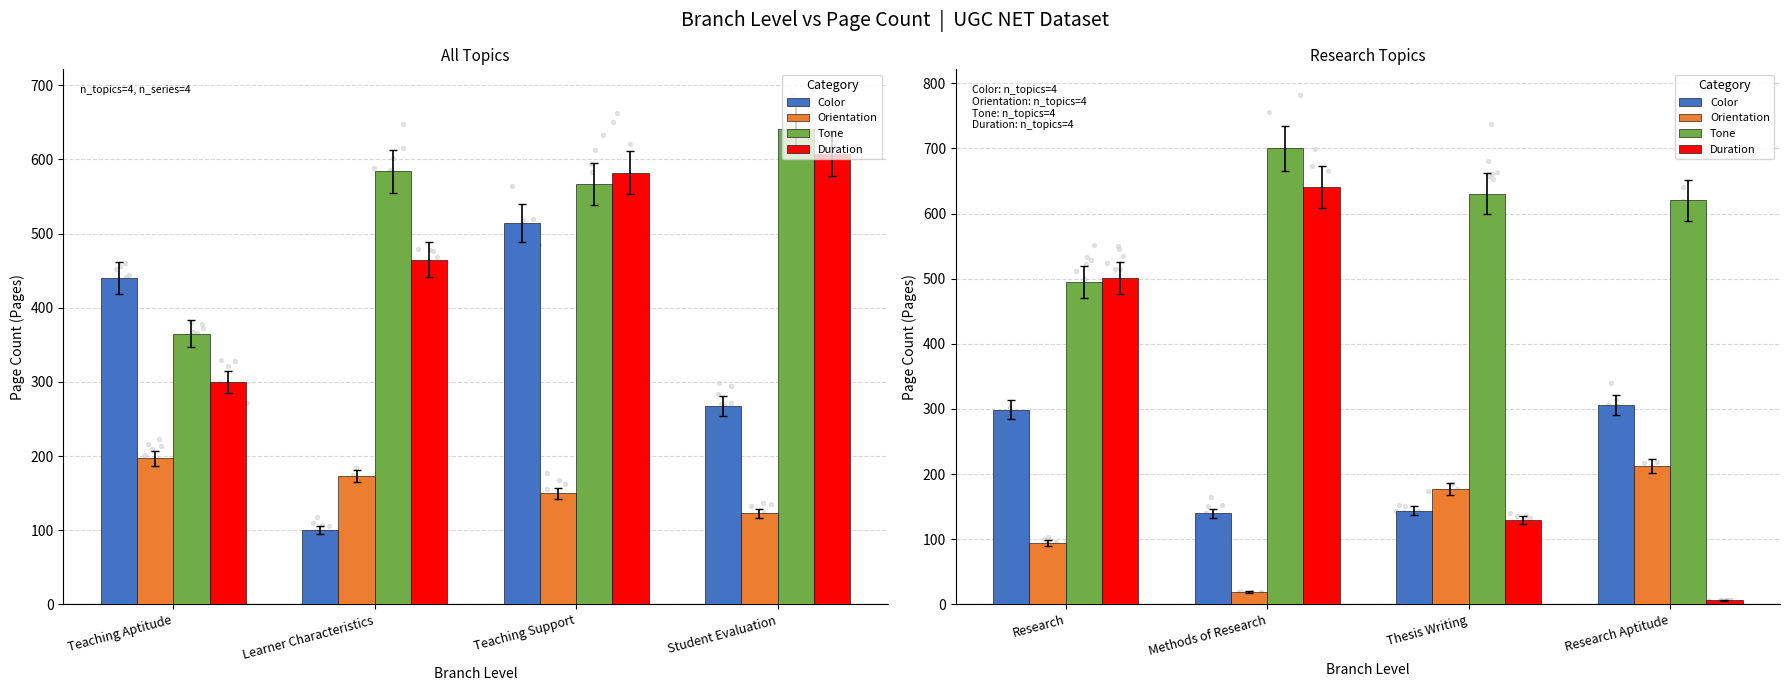

Is the value of Orientation at Student Evaluation greater than the value of Color at Teaching Aptitude?

No